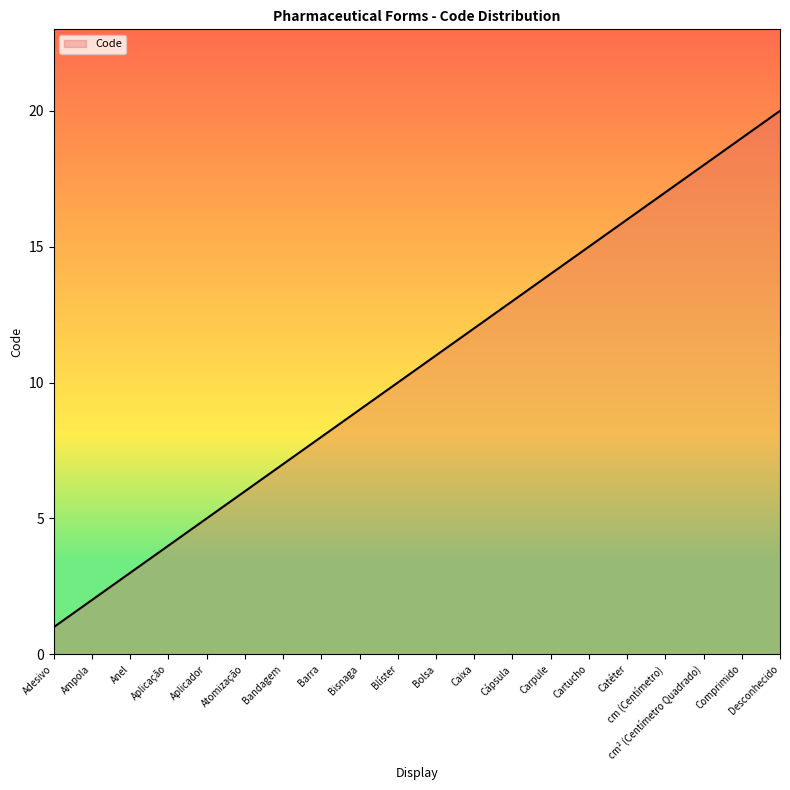

What is the approximate value at Cápsula?

13